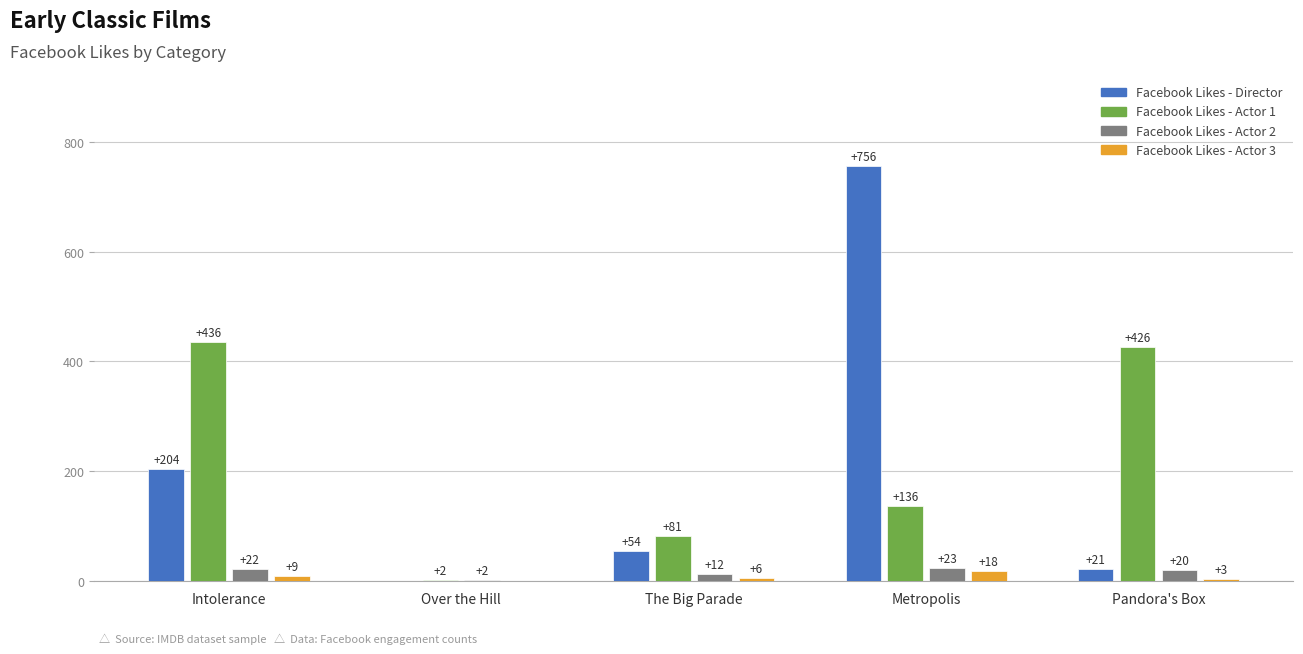

The Facebook Likes - Actor 2 series shows 12 at The Big Parade. True or false?

True